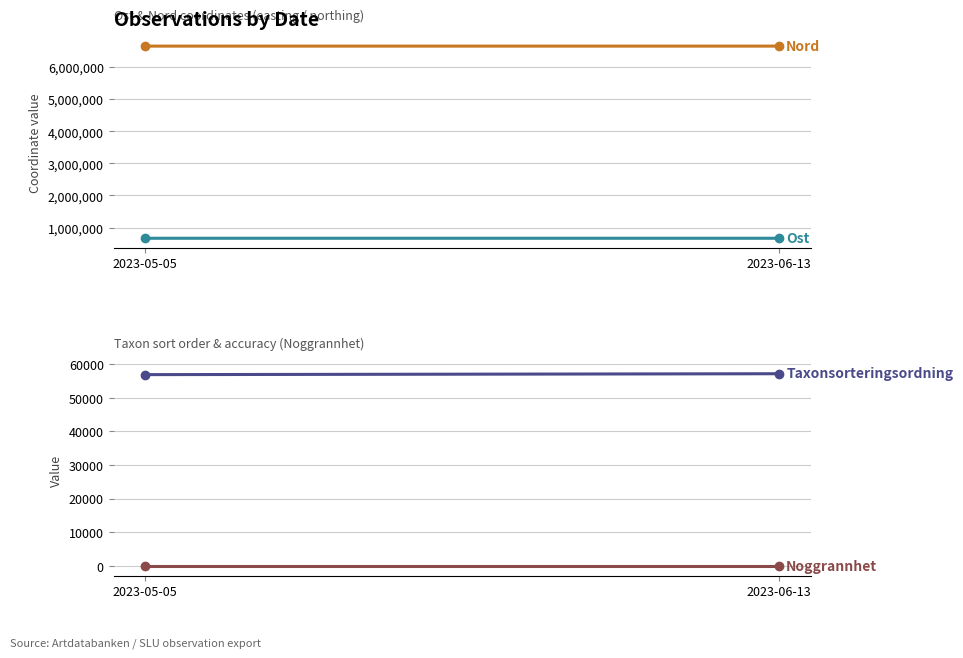

At how many categories does at least one series exceed 2915938?

2